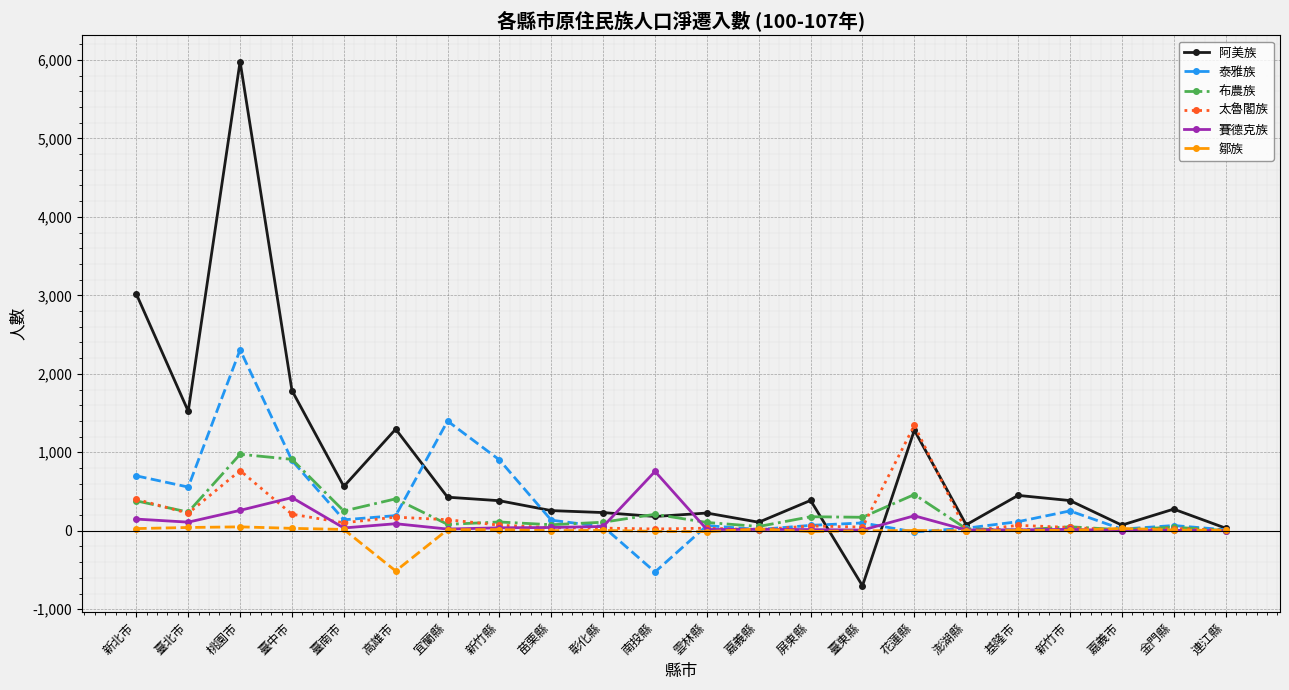

What are all the series names shown in the legend?

阿美族, 泰雅族, 布農族, 太魯閣族, 賽德克族, 鄒族